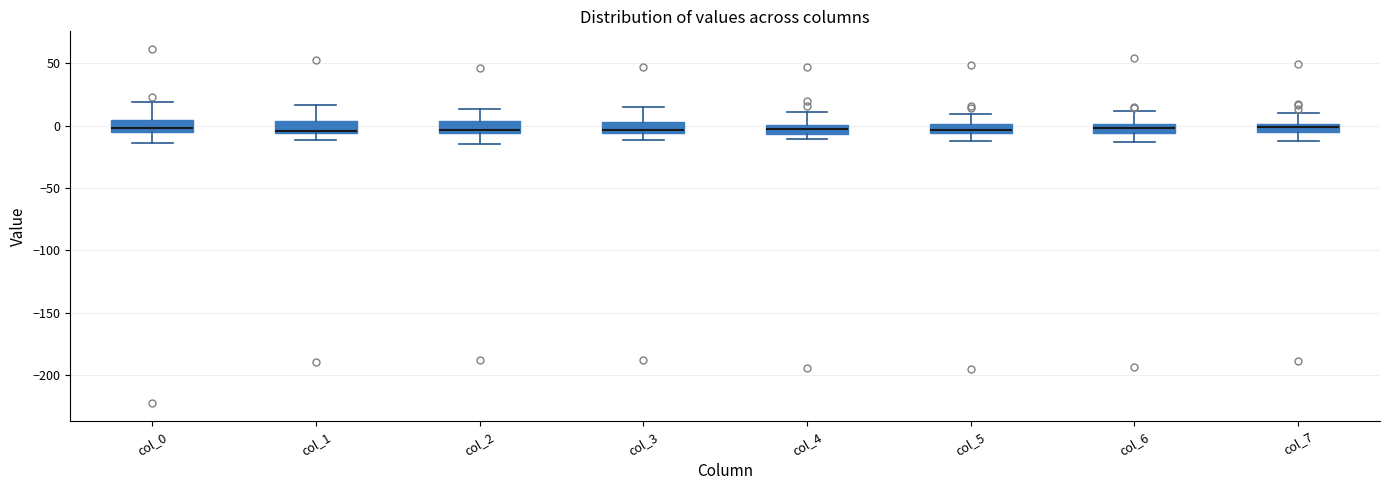

Where is the upper edge of the box for col_5 on the y-axis? The values are not printed on the chart, so give them approximately, as read against the axis.

0